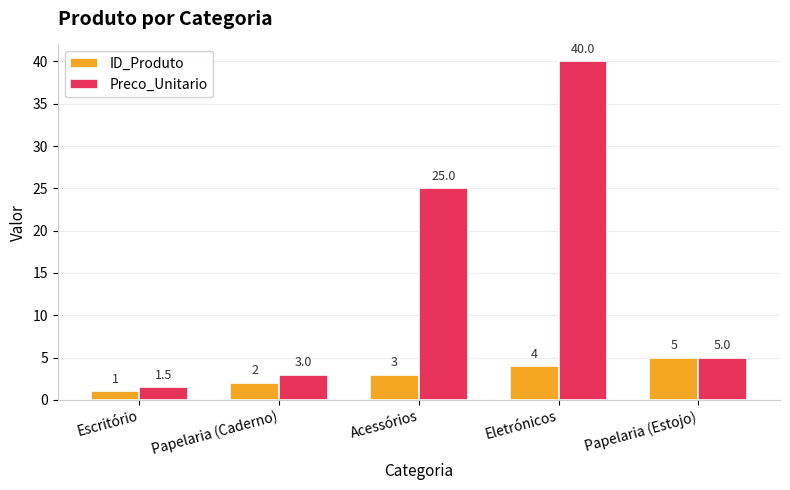

Which series has the widest spread of values?

Preco_Unitario